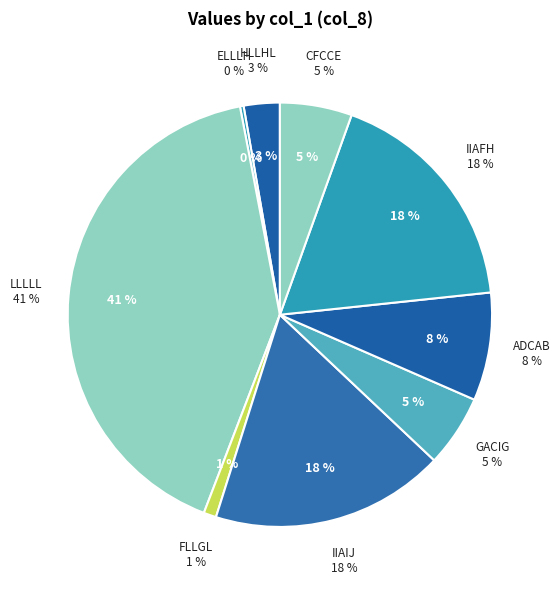

The LLLLL slice represents 41% of the pie. True or false?

True